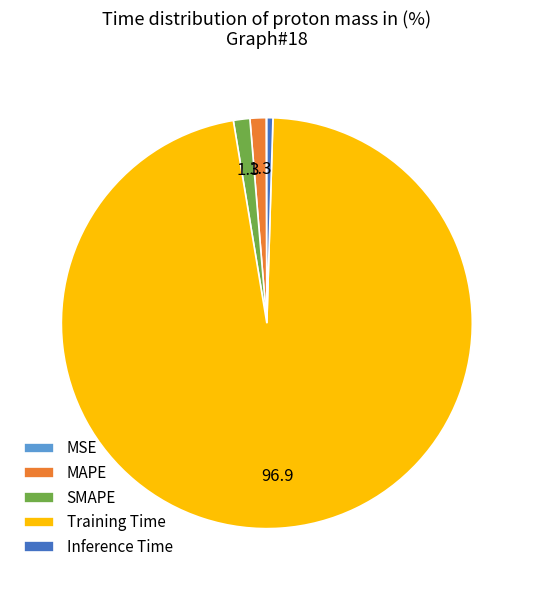

Is the sum of MAPE and Inference Time greater than half?

No